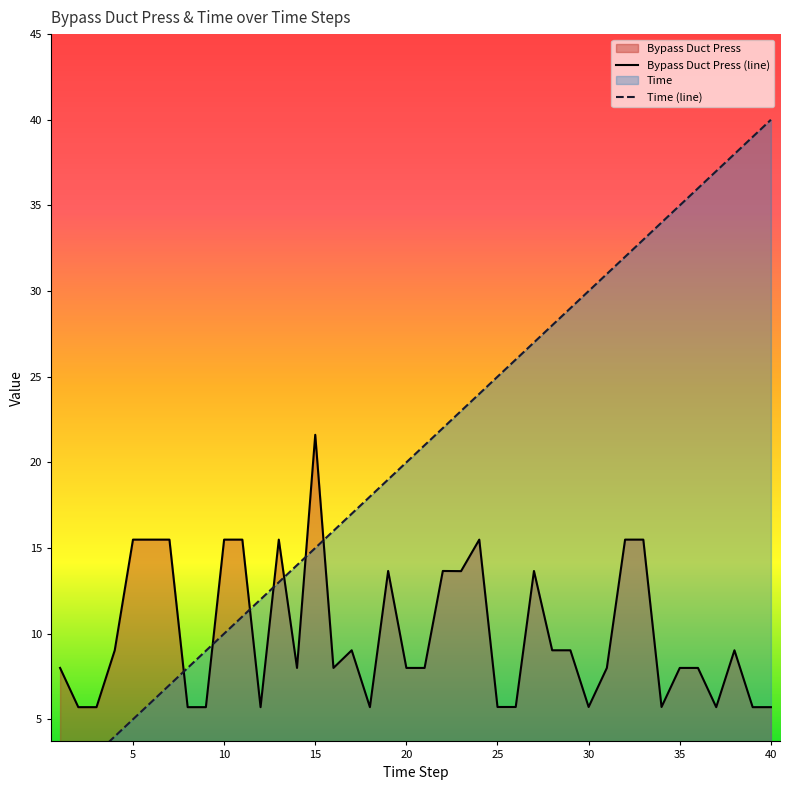

What is the smallest value displayed?

1.0